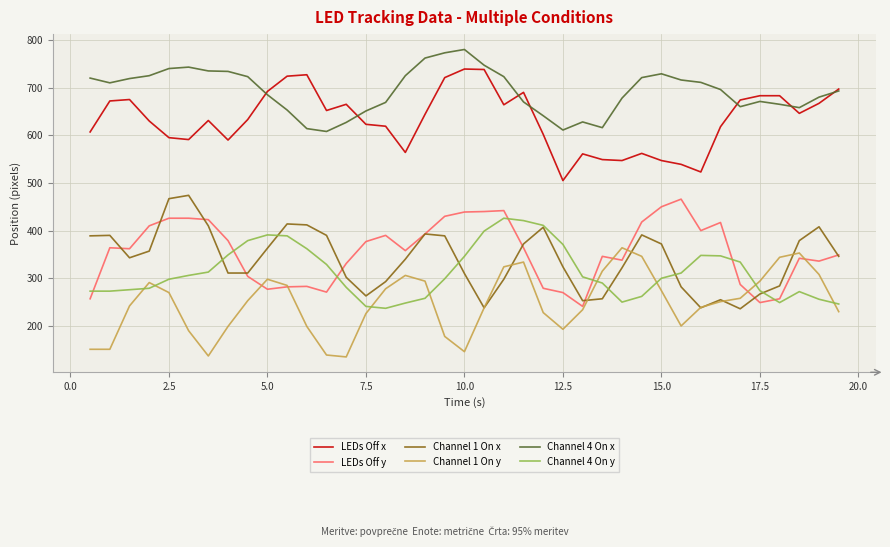

True or false: Channel 1 On y and LEDs Off x intersect in this chart.

False